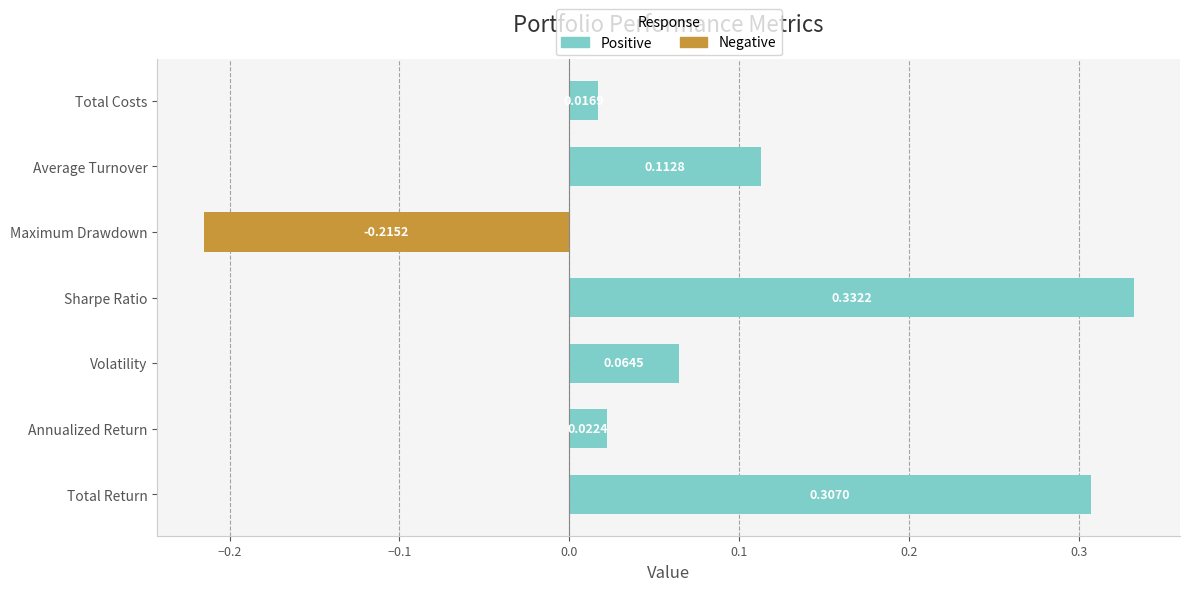

Which series has the largest total across all categories?

Positive